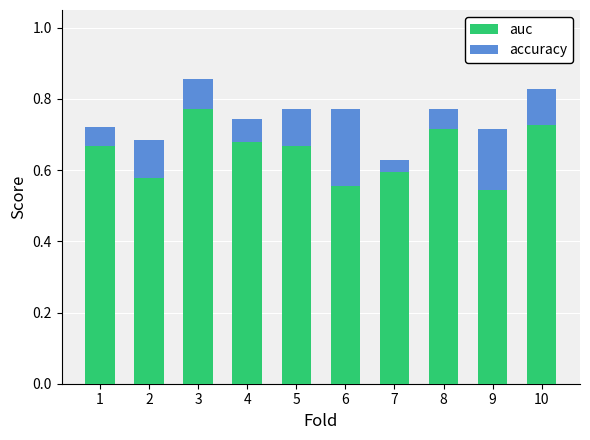

What is the sum of the auc values at 4 and 1?

1.3